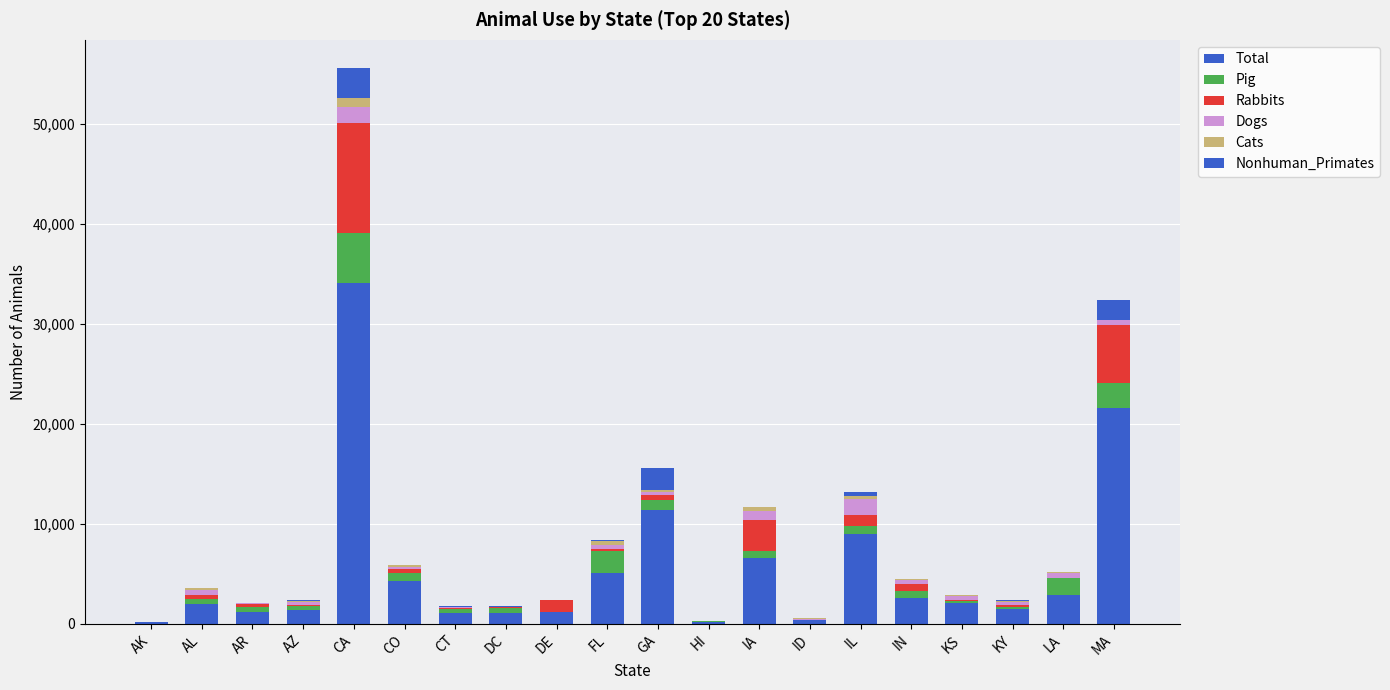

How many data points does each series have?

20